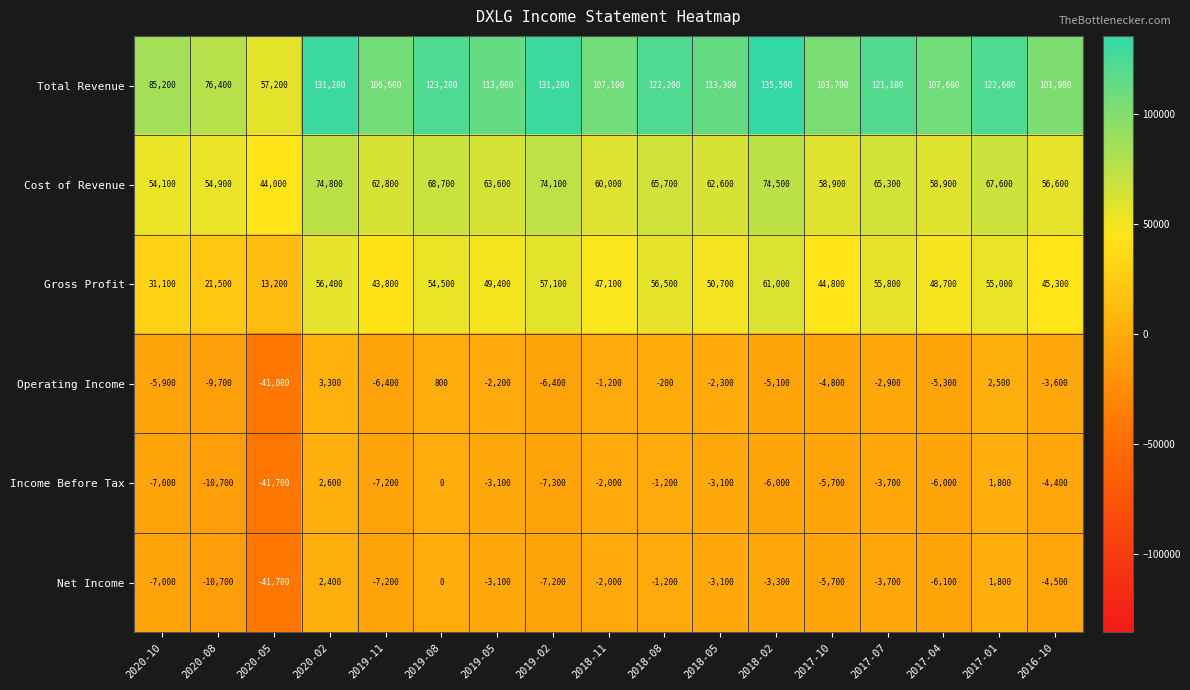

What is the maximum value shown in the chart?

135500